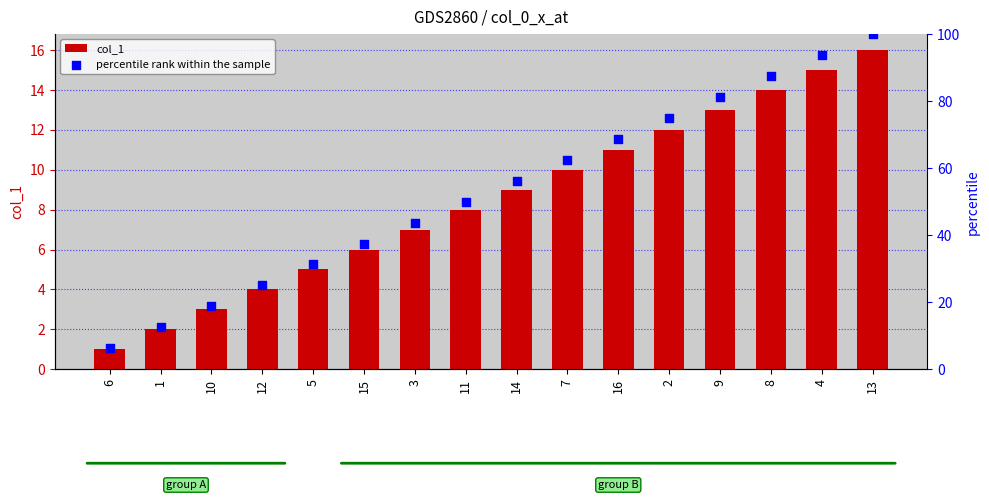

Which series contains the highest Y value?

percentile rank within the sample